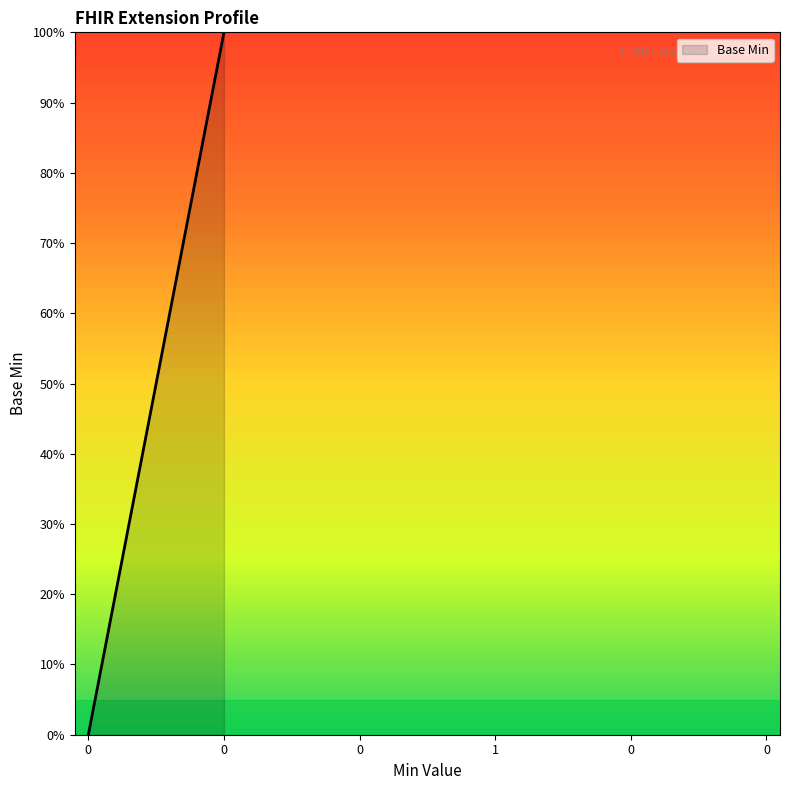

What is the maximum value shown in the chart?

1